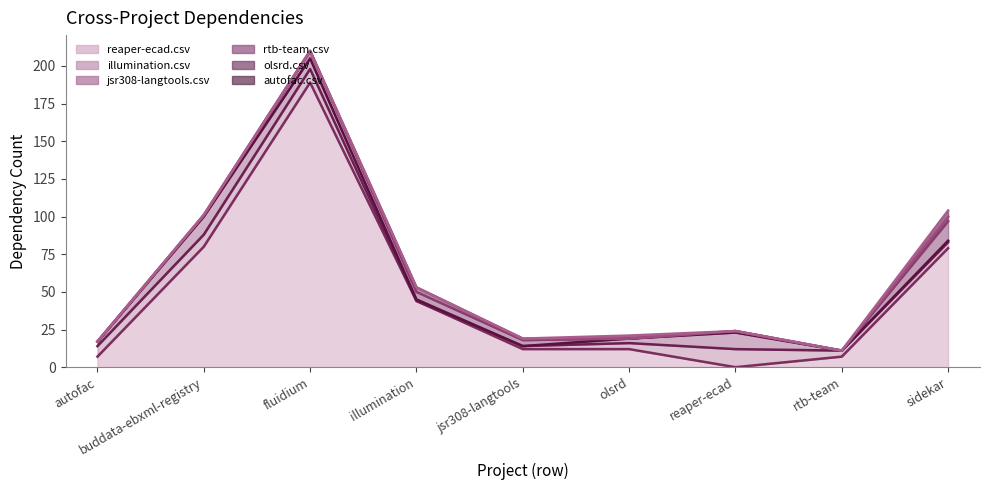

How many intersections are there between reaper-ecad.csv and rtb-team.csv?

2